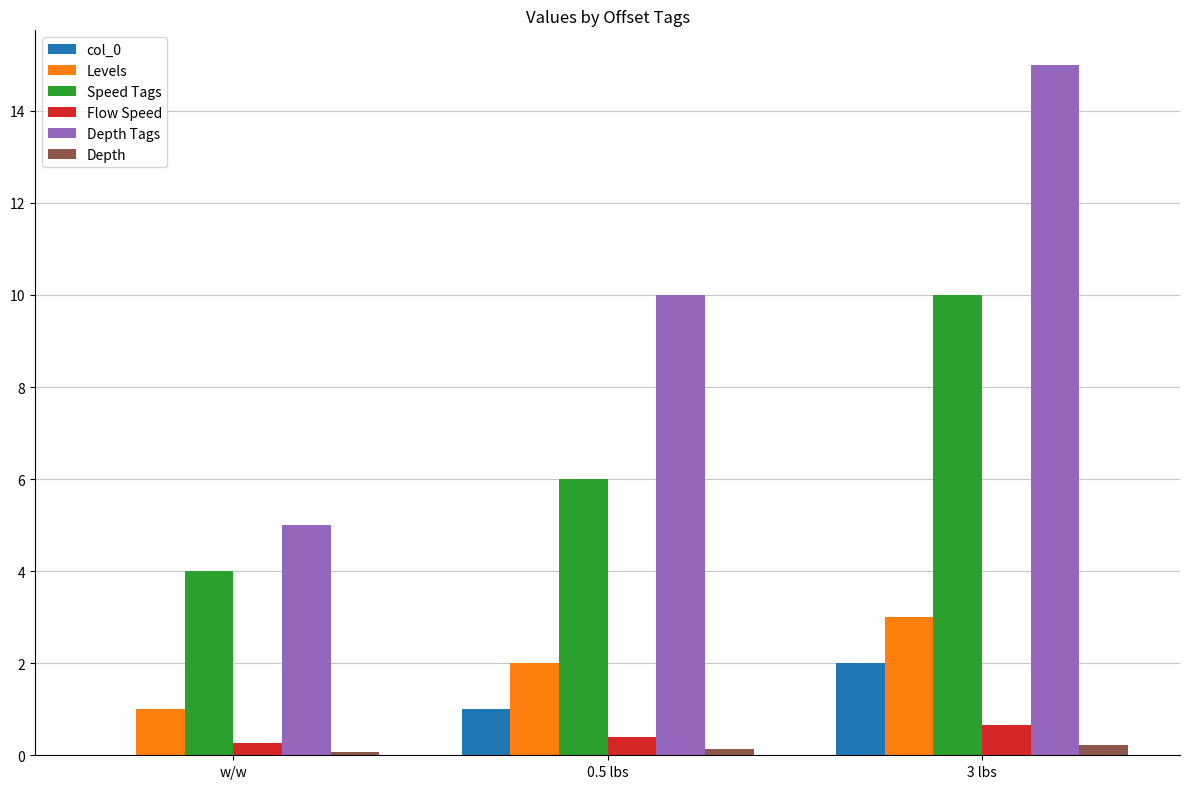

Read the col_0 value at 3 lbs.

2.0